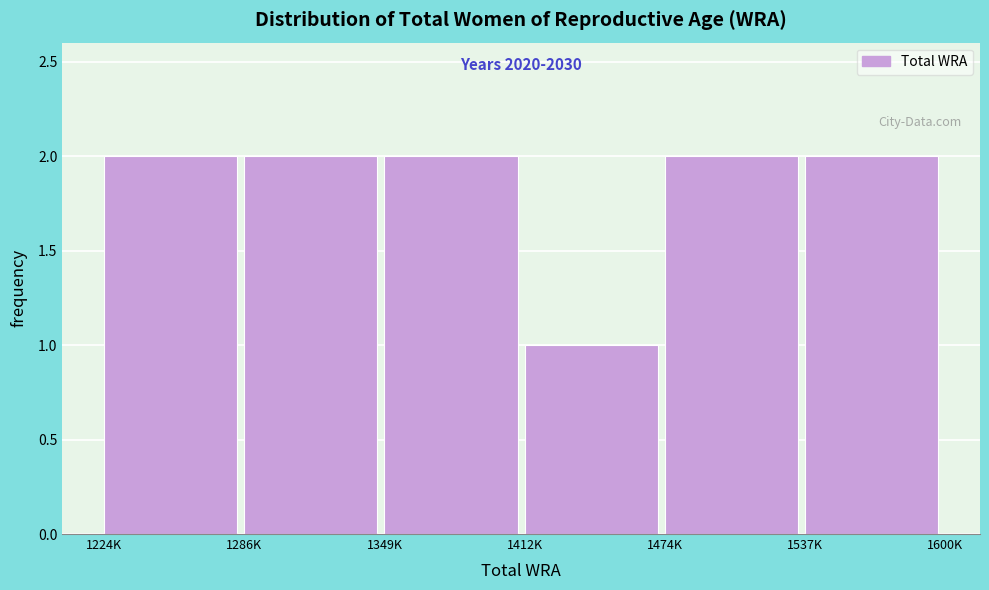

Reading left to right, list all the values displayed in this chart.

2	2	2	1	2	2